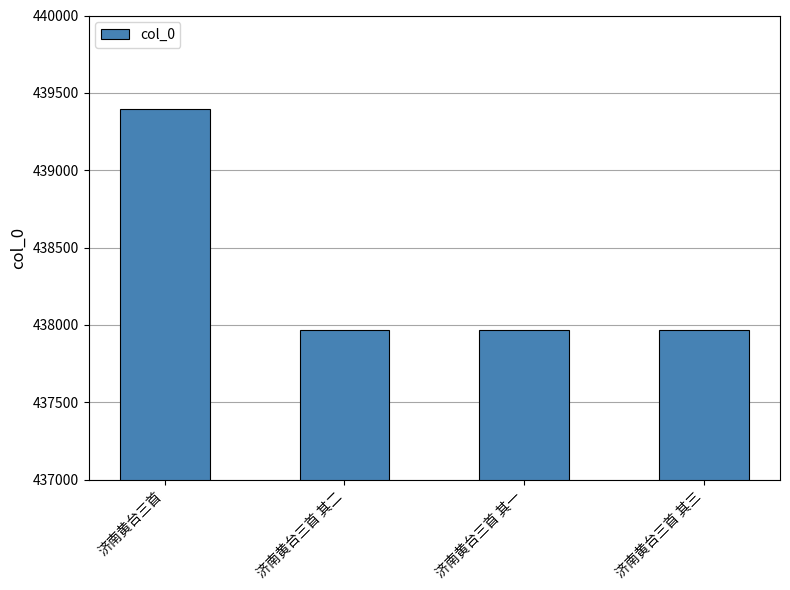

Are the bars horizontal?

No